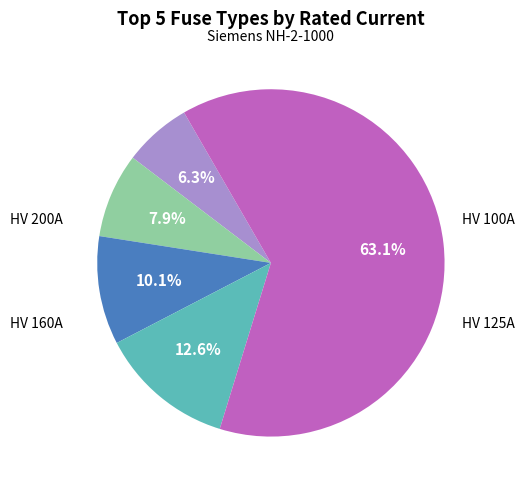

Is there a majority slice in this chart?

Yes